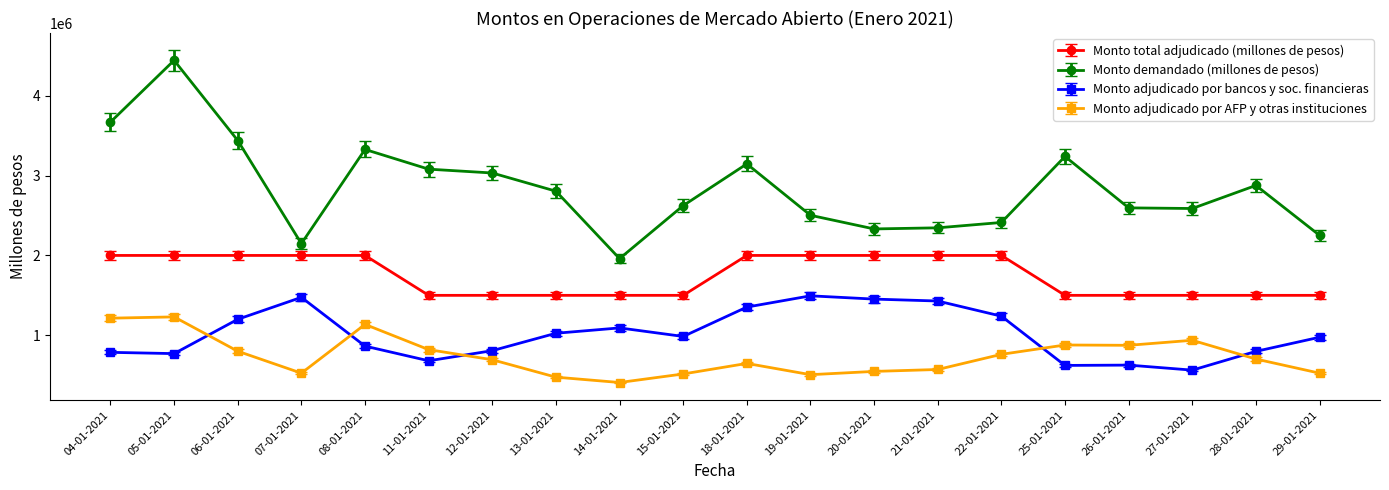

Rank the series at 13-01-2021 from lowest to highest value.

Monto adjudicado por AFP y otras instituciones, Monto adjudicado por bancos y soc. financieras, Monto total adjudicado (millones de pesos), Monto demandado (millones de pesos)